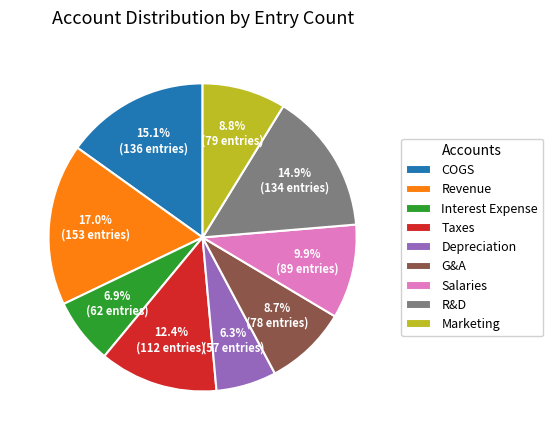

Which slice is the smallest?

Depreciation